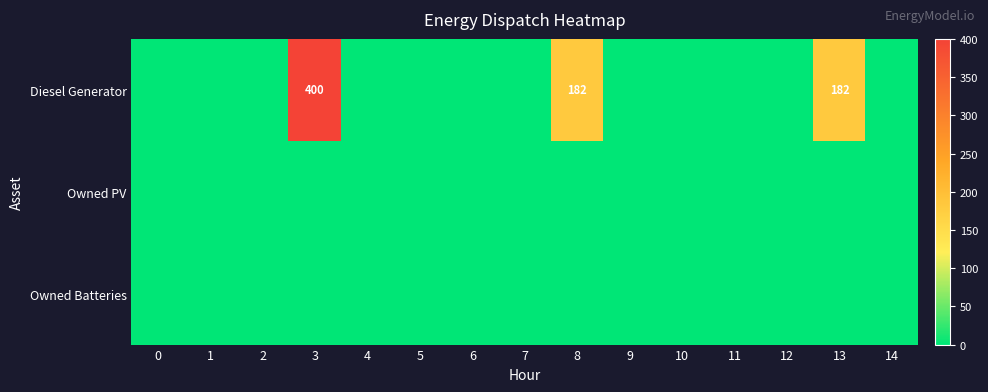

Is it true that Owned Batteries equals 0 at 10?

True